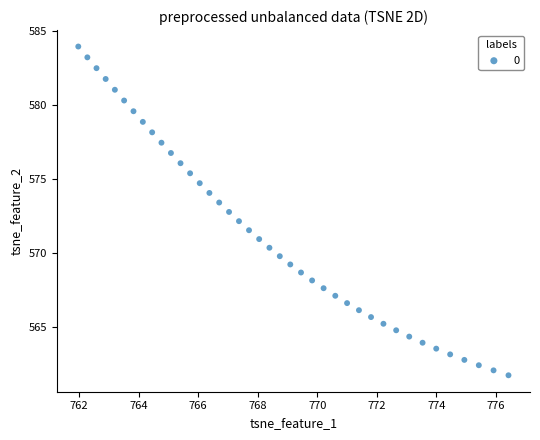

What is the range of X values (max minus min)?

14.5